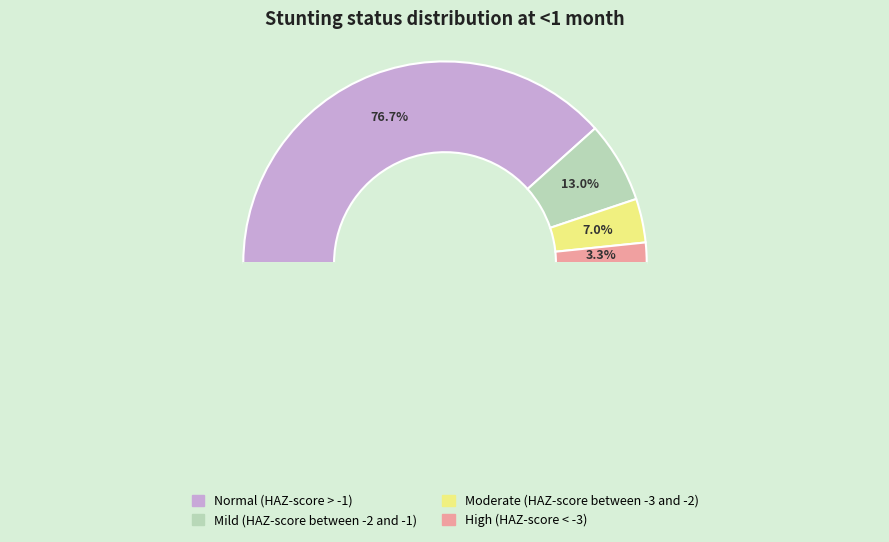

How many segments does this pie chart have?

4